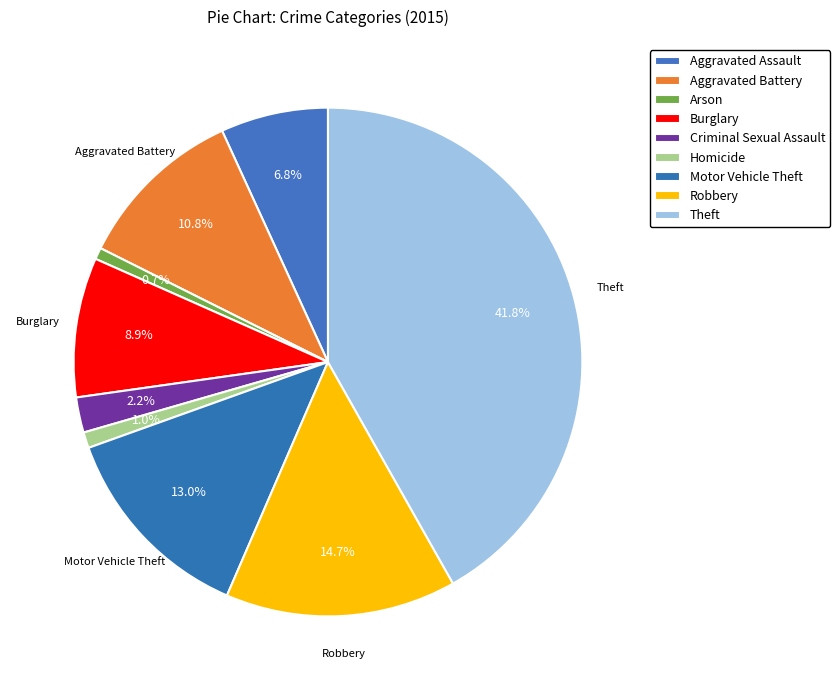

How many slices are in this pie chart?

9